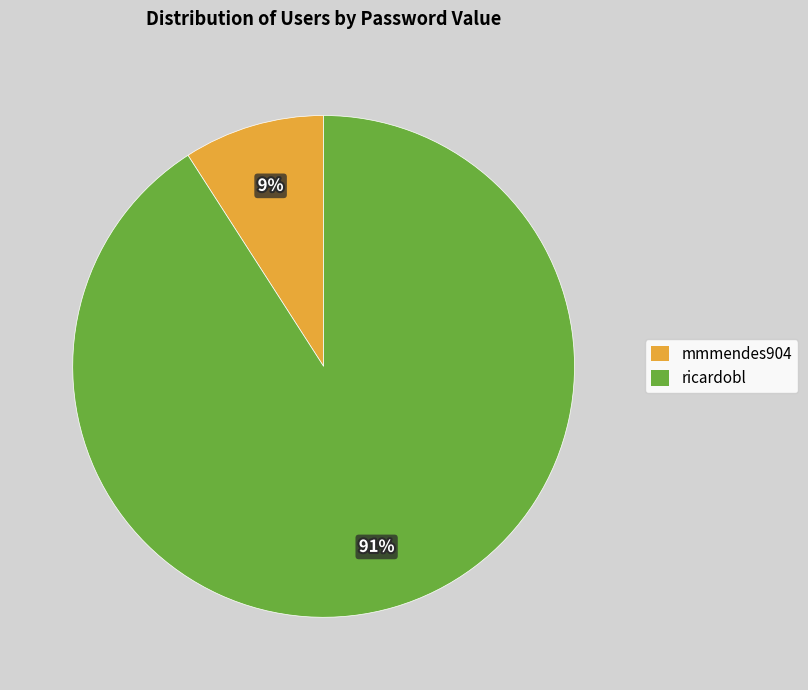

Does any single category account for the majority?

Yes